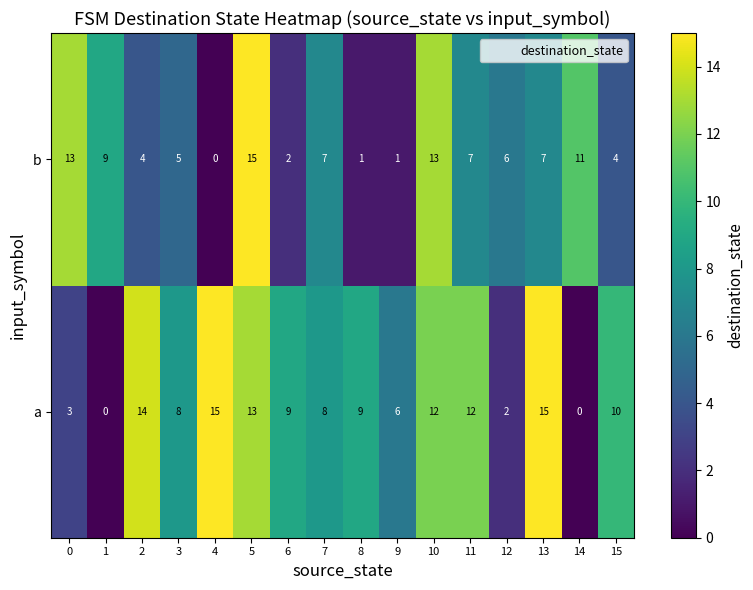

Between 0 and 12, which series saw the biggest shift?

b